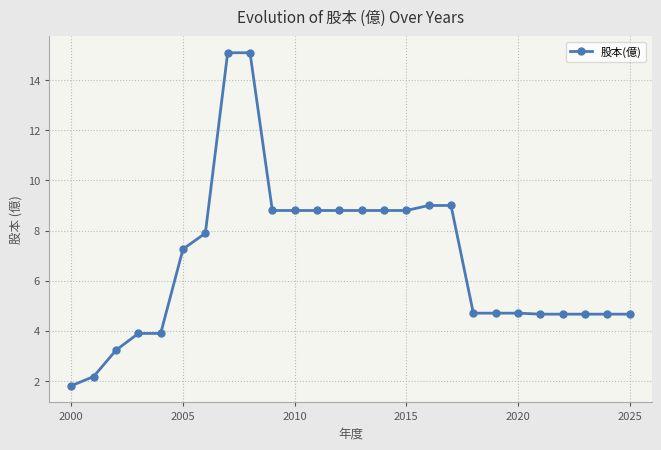

What is the minimum value shown in the chart?

1.8